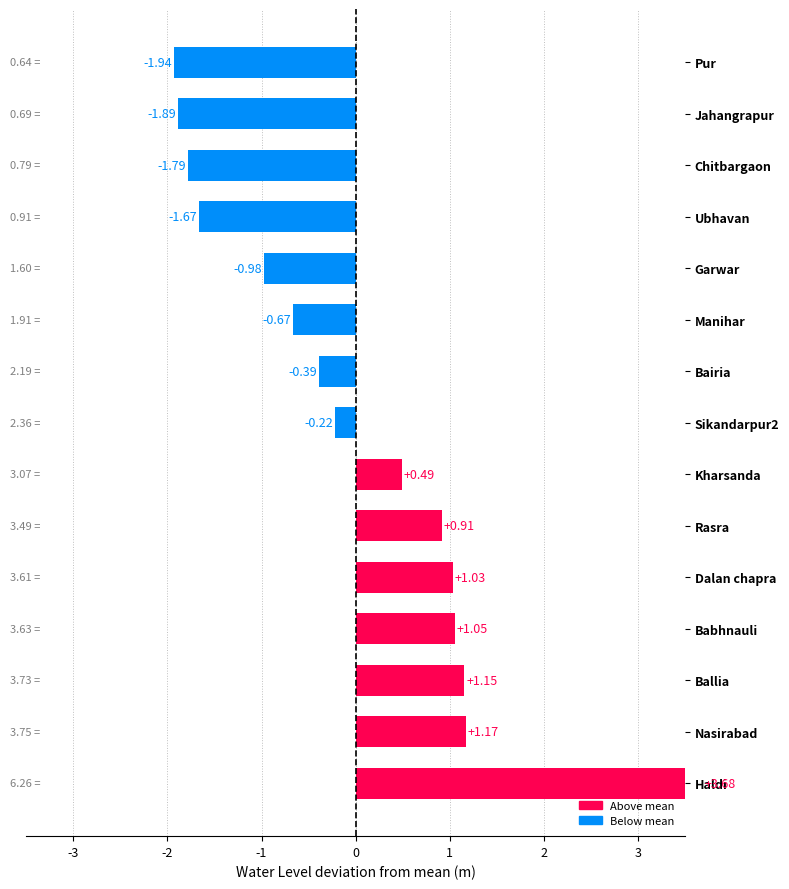

Are the bars horizontal?

Yes